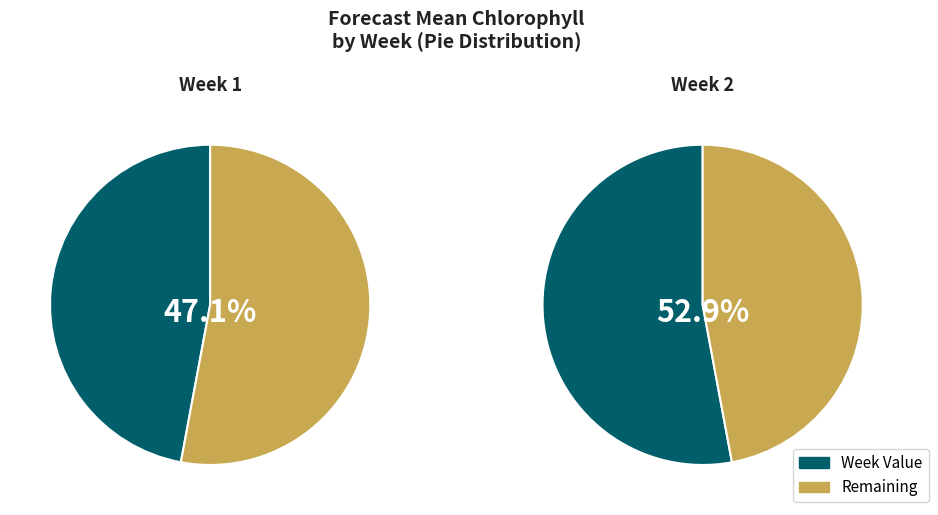

Rank the categories by value from lowest to highest.

1, 2